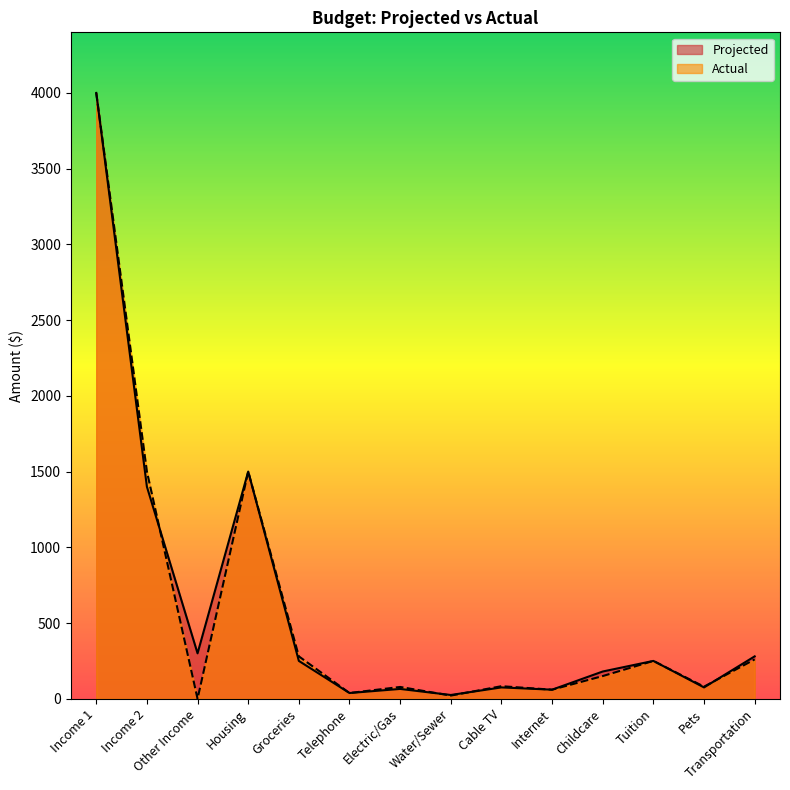

What are all the series names shown in the legend?

Projected, Actual